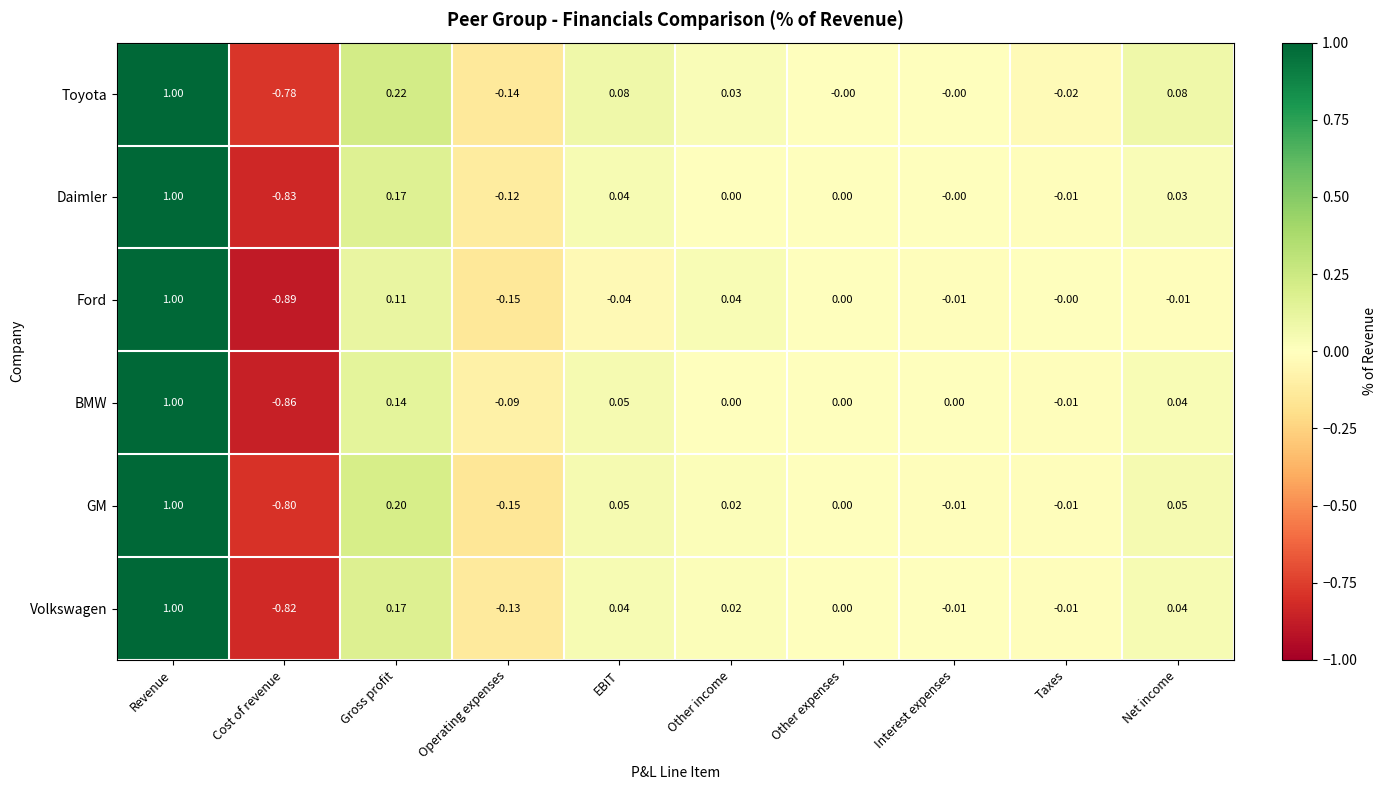

What is the total value across all series at EBIT?

0.2